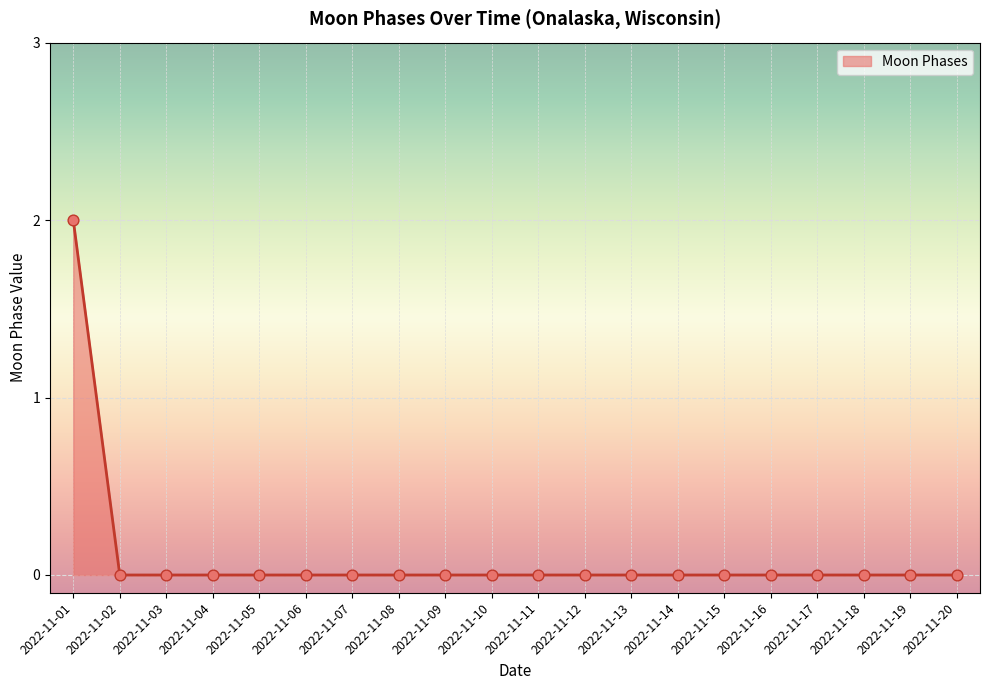

The value at 2022-11-17 is 0. True or false?

True